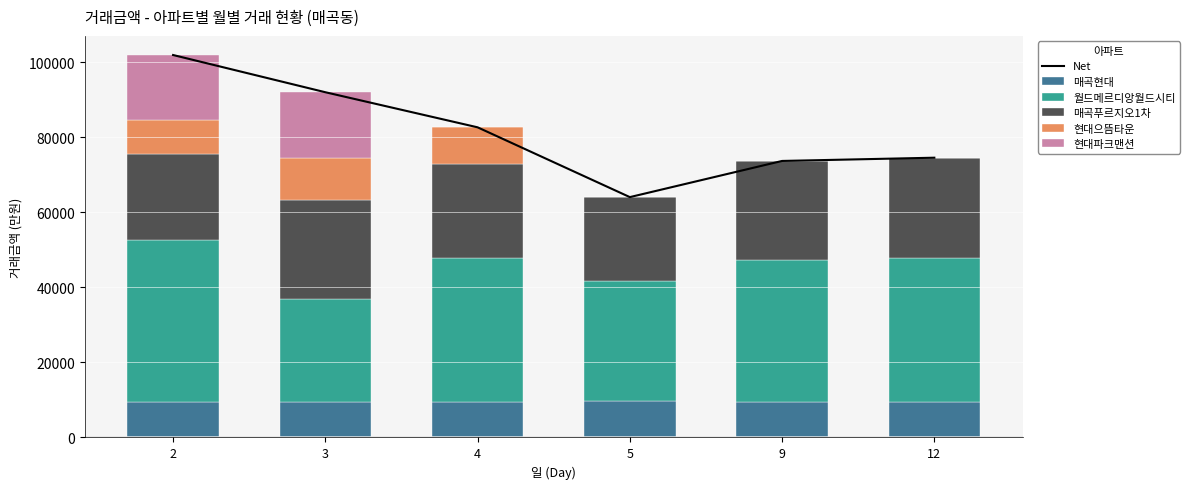

At which label does 매곡현대 reach its peak?

5